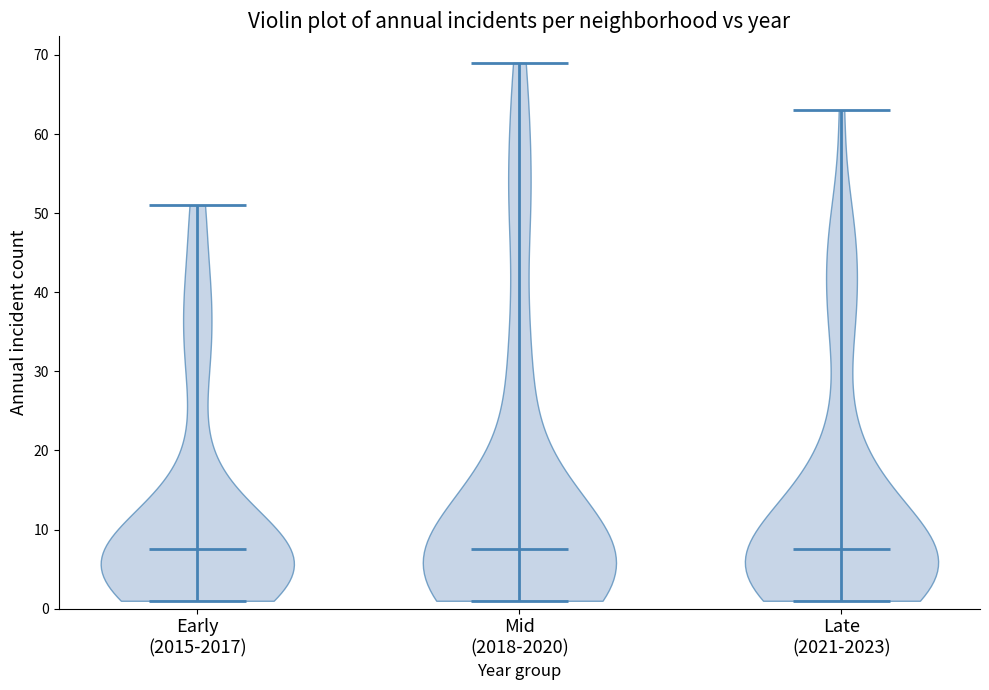

Reading left to right, read every violin against the y-axis: where its median line is, and the lowest and highest points it reaches. The values are not printed on the chart, so give them approximately, as read against the axis.

Early (2015-2017): median line 8, lowest point 1, highest point 51
Mid (2018-2020): median line 8, lowest point 1, highest point 69
Late (2021-2023): median line 8, lowest point 1, highest point 63